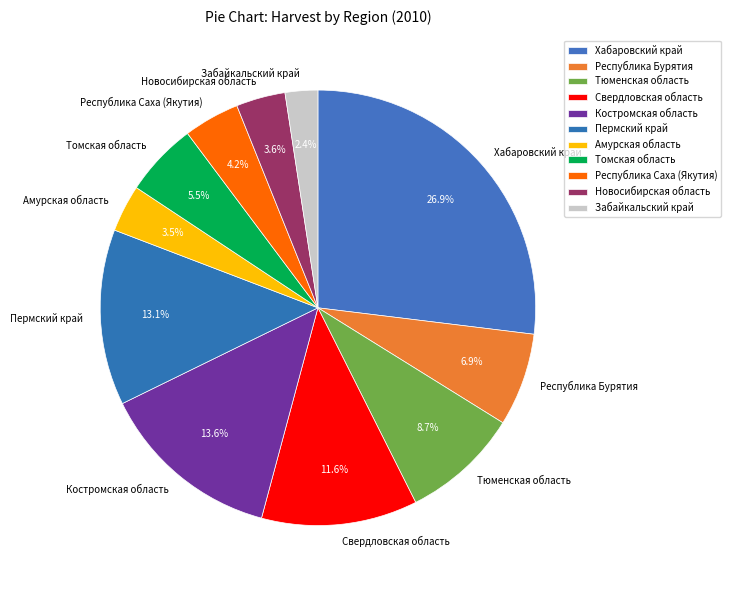

Count the number of slices in the pie.

11